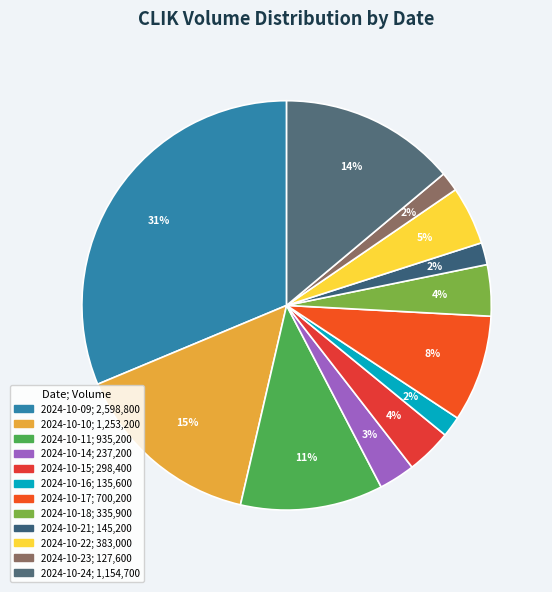

What is the change in value from 2024-10-16 to 2024-10-23?

-8000